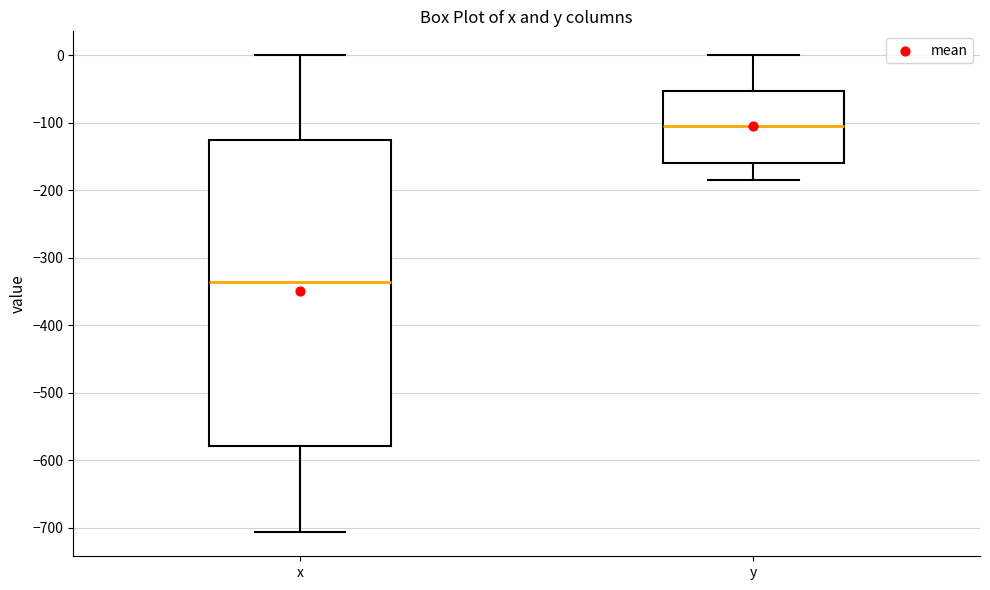

Comparing the boxes themselves (not the whiskers), which one is the tallest?

x